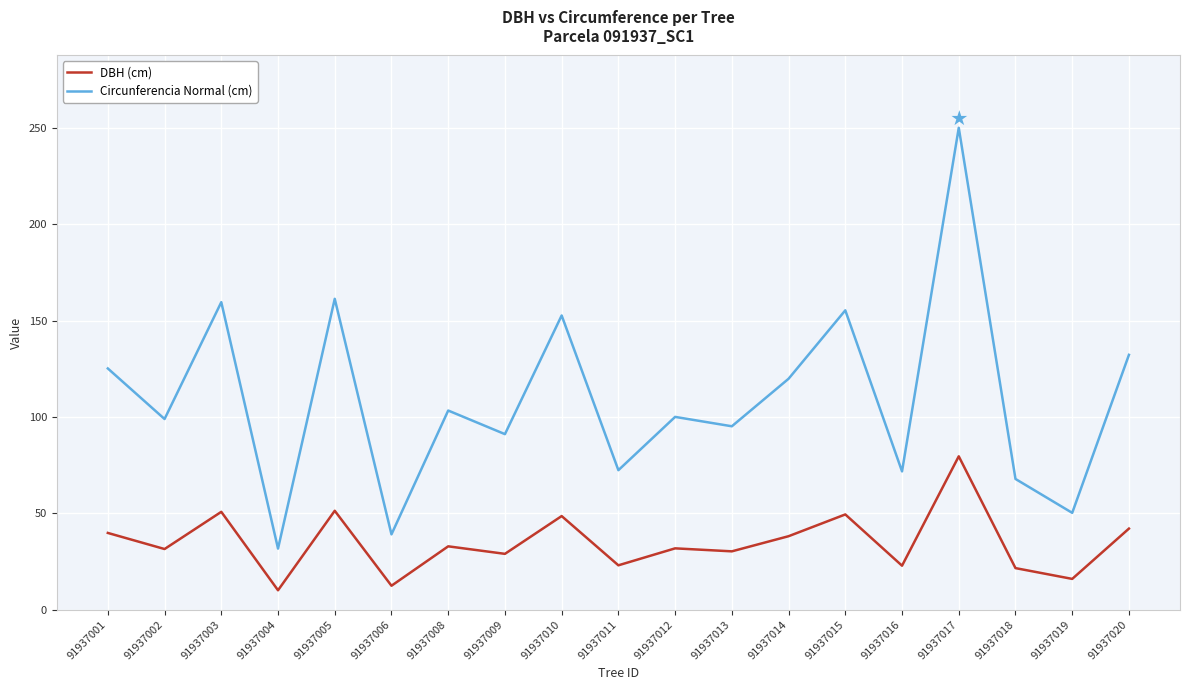

What is the sum of all Circunferencia Normal (cm) values?

2078.2